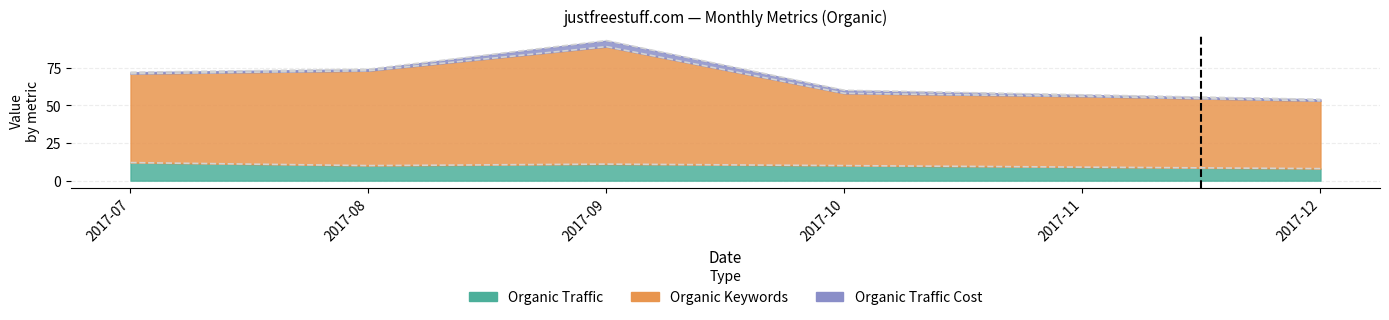

At which category does Organic Keywords reach its first local peak?

2017-09